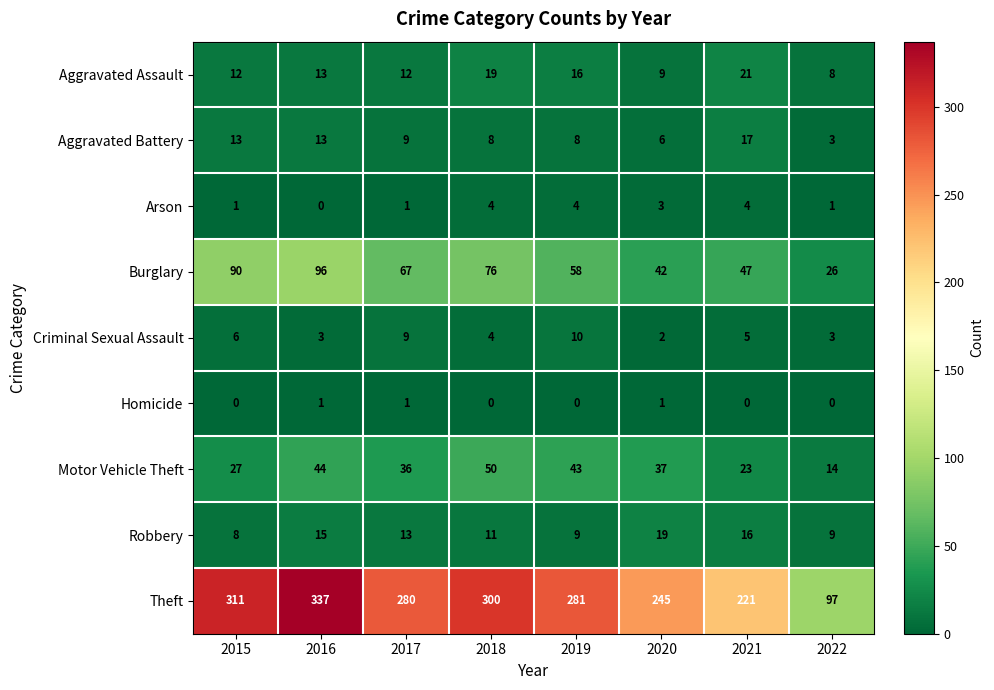

What is the approximate value of Theft at 2017, to the nearest 5?

280